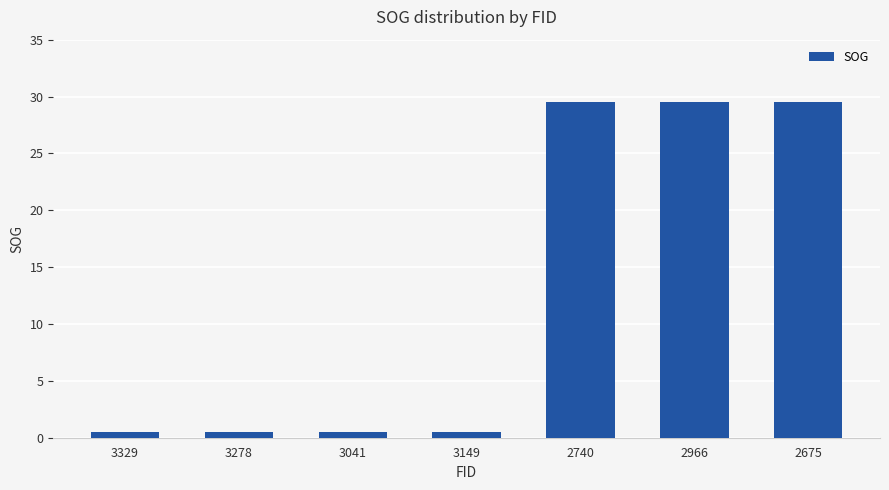

What is the maximum value shown in the chart?

29.5